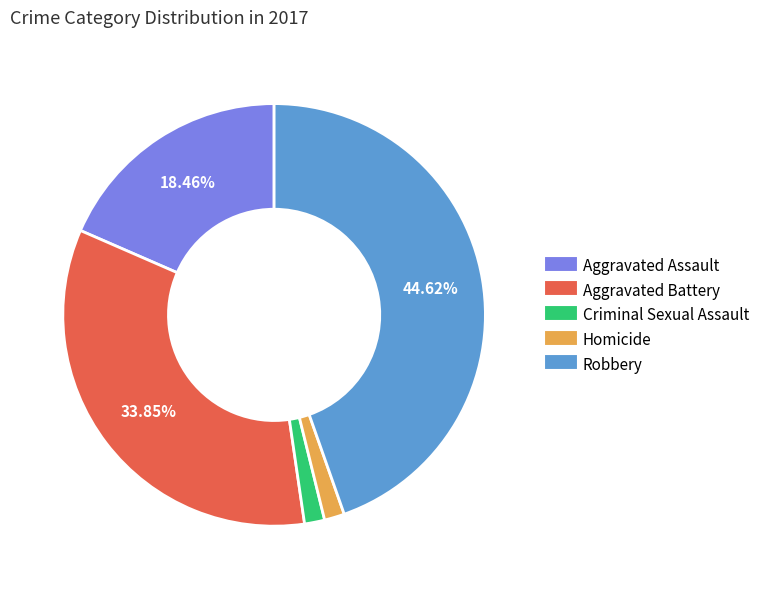

Between Robbery and Criminal Sexual Assault, which is larger?

Robbery